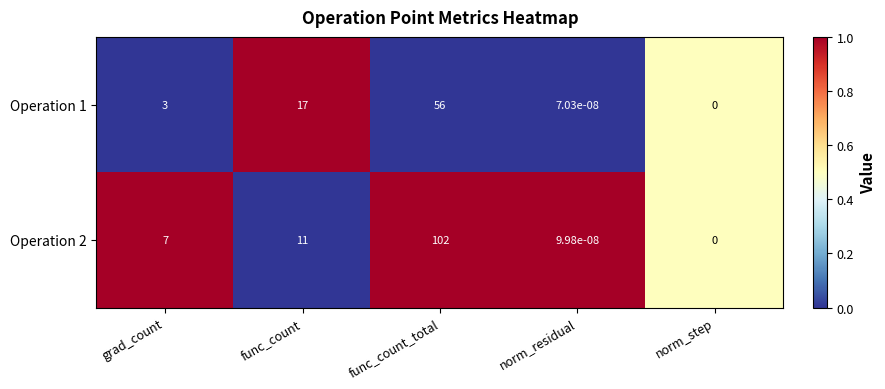

What is the total value across all series at grad_count?

10.0